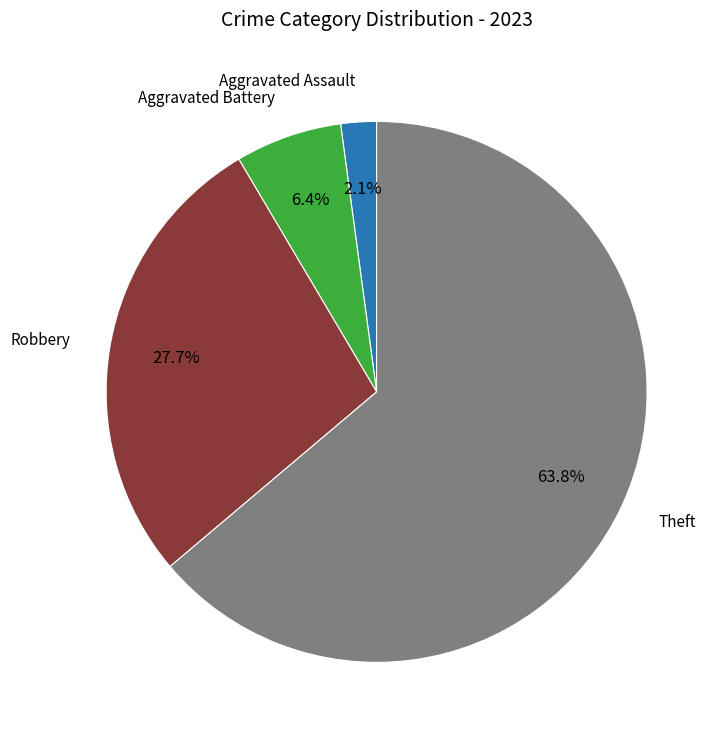

Does any single category account for the majority?

Yes